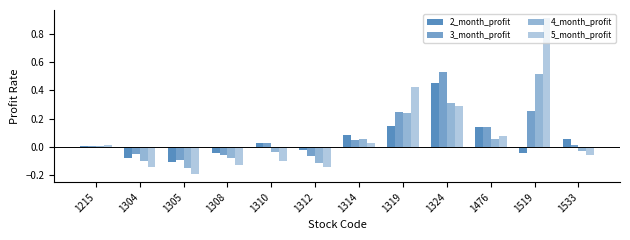

List the labels in order of 2_month_profit value, smallest first.

1305, 1304, 1519, 1308, 1312, 1215, 1310, 1533, 1314, 1476, 1319, 1324